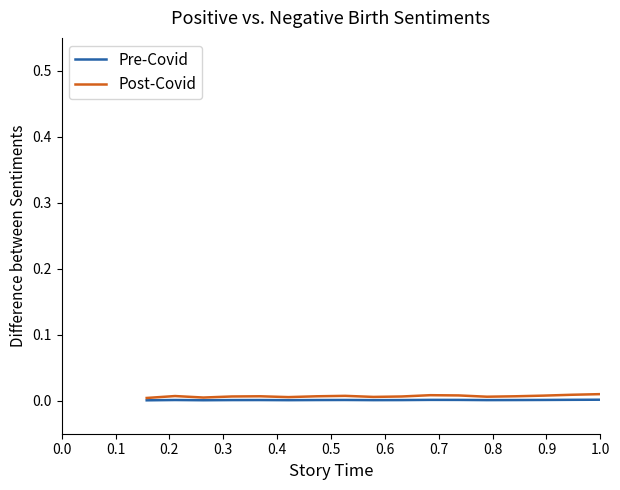

True or false: Post-Covid and Pre-Covid intersect in this chart.

False